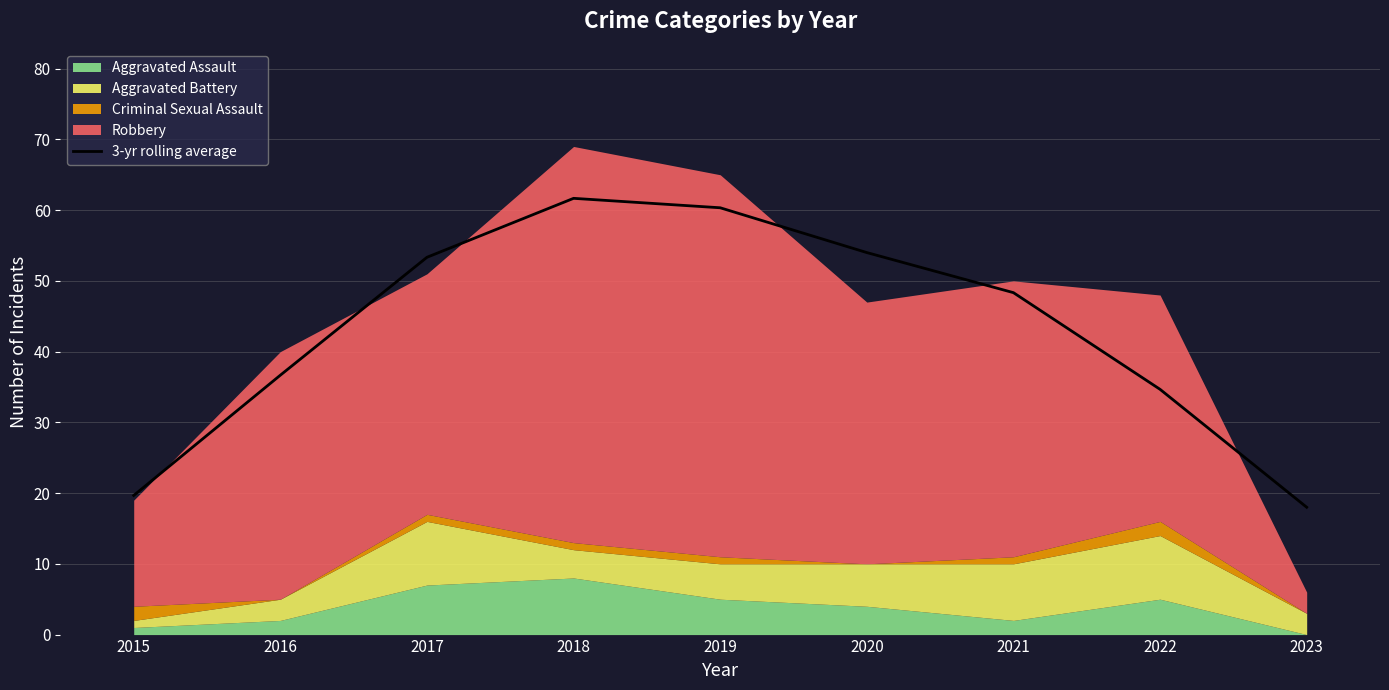

True or false: there are more than 1 points higher than both neighbors.

False